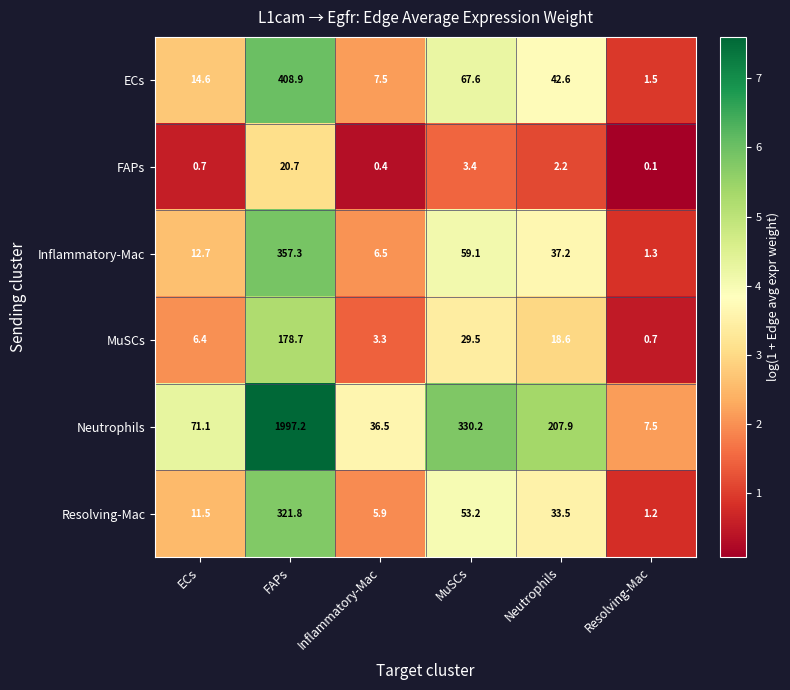

List the series in order of their peak value, lowest first.

FAPs, MuSCs, Resolving-Mac, Inflammatory-Mac, ECs, Neutrophils